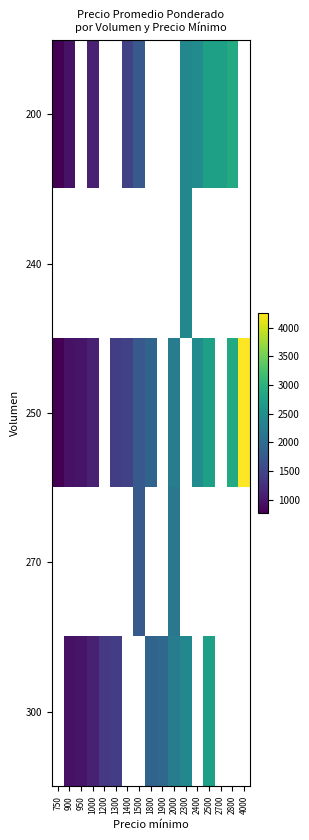

True or false: 200 has a value of 642.1 at 2700.

False